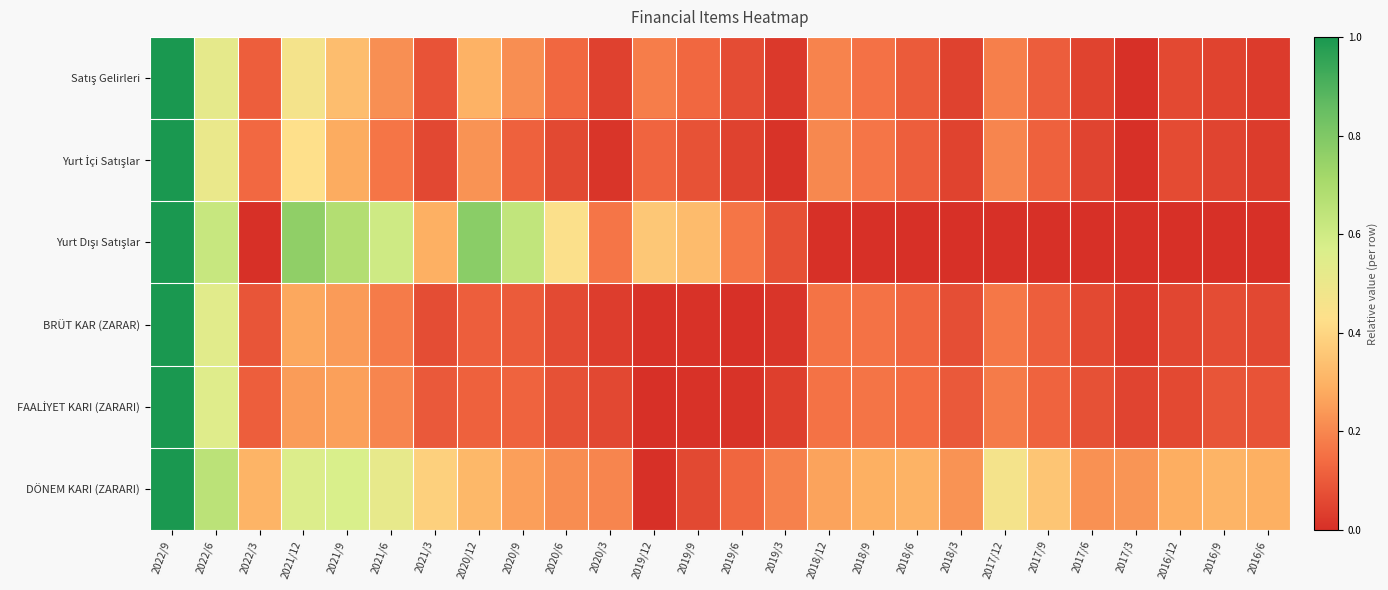

Between 2018/3 and 2017/6, which is larger?

2017/6